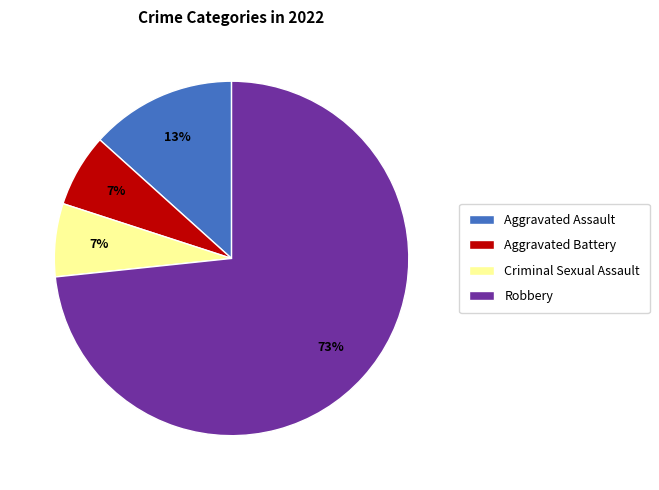

To the nearest percent, what portion does Aggravated Battery represent?

7%